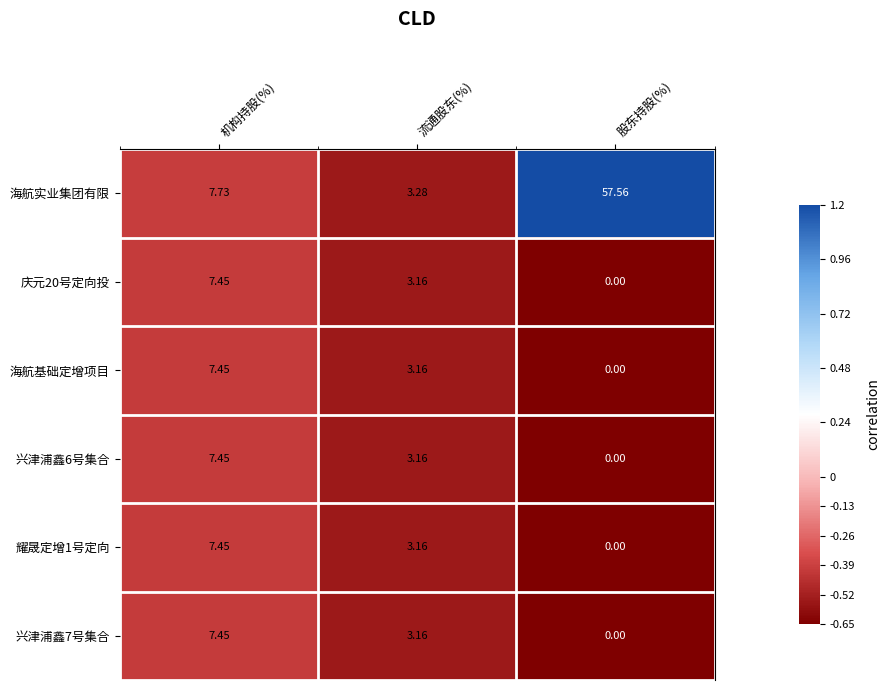

What is the total value across all series at 股东持股(%)?

57.6